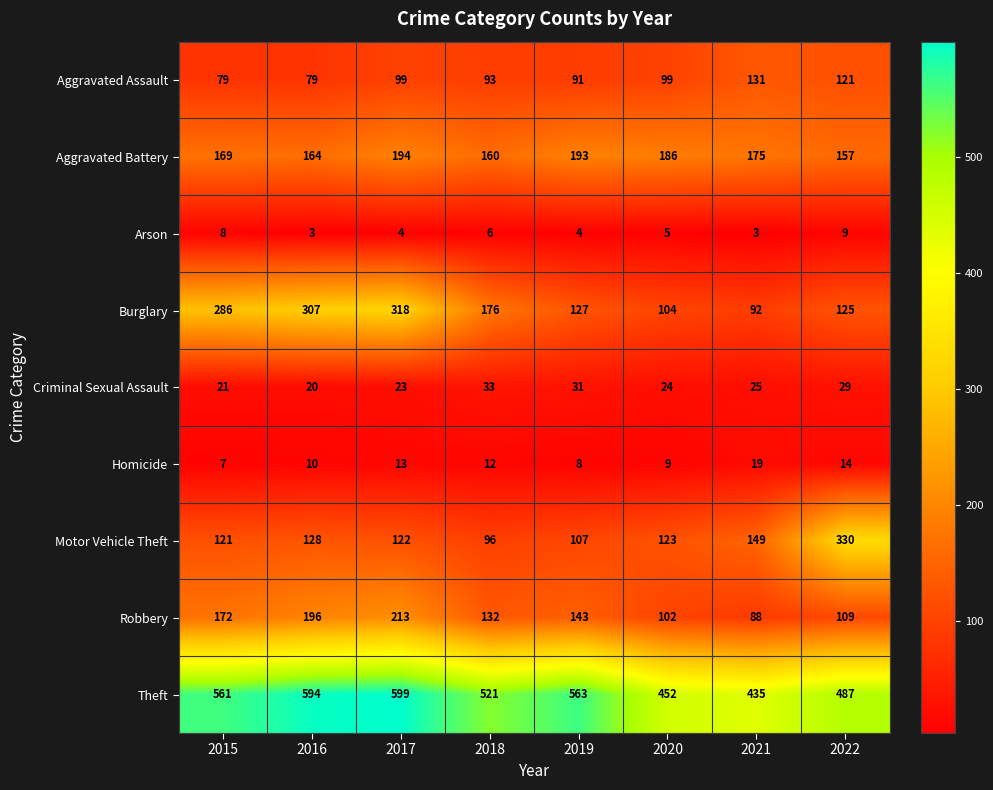

What is the difference between the Aggravated Assault values at 2016 and 2017?

20